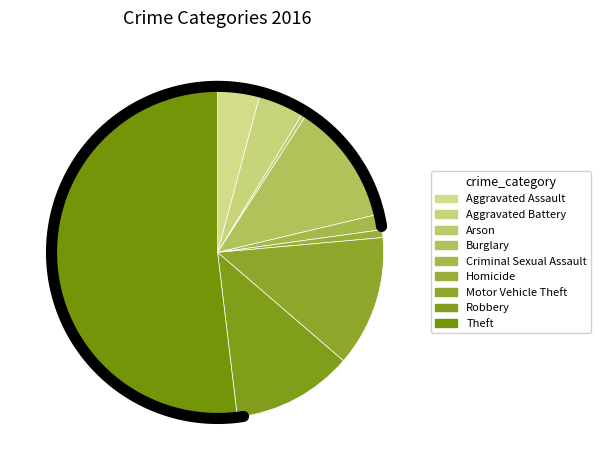

To the nearest percent, what is the combined percentage of Aggravated Assault and Arson?

5%